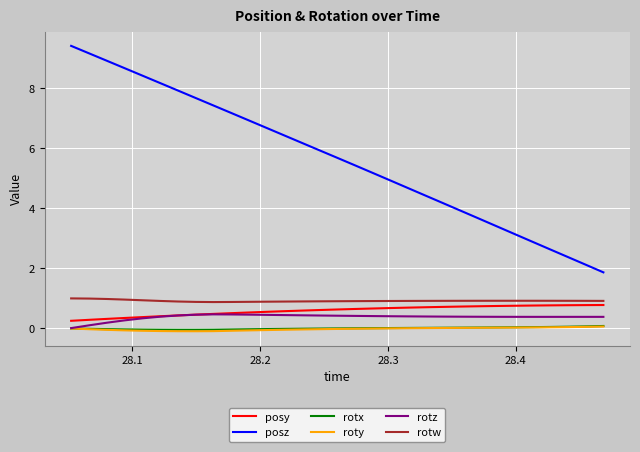

True or false: rotx and posy cross at least once.

False